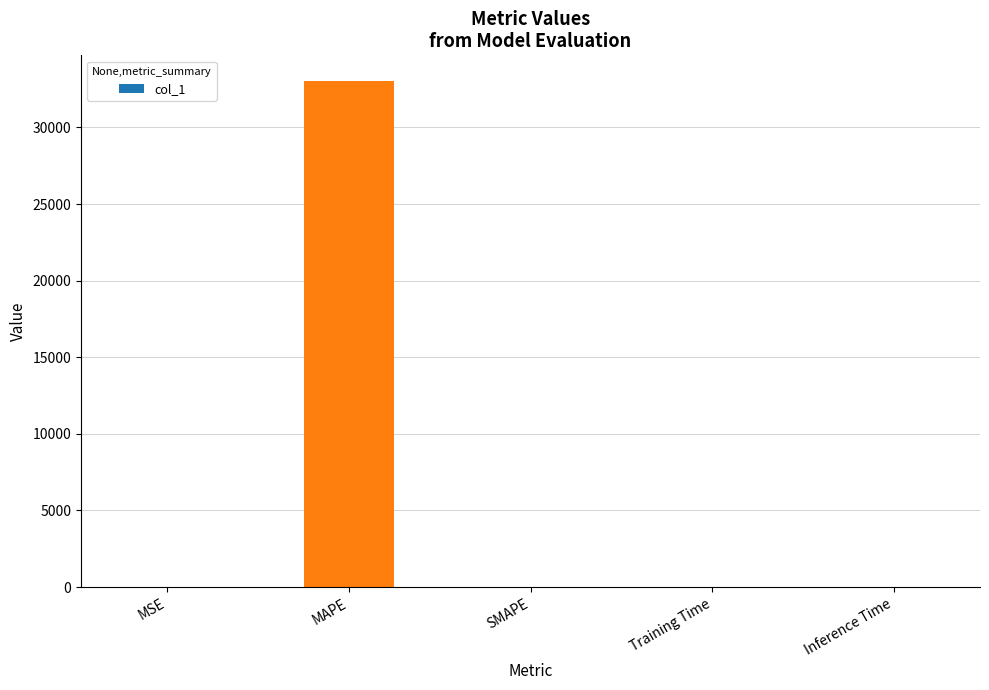

What is the greatest value displayed?

33054.0